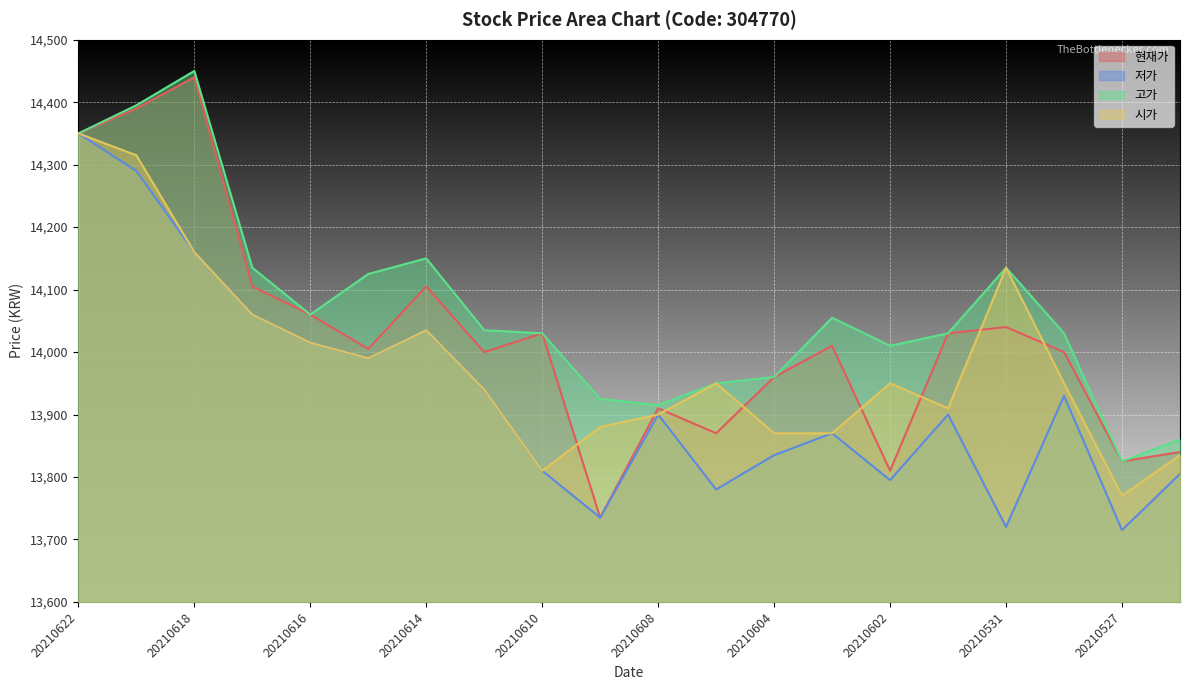

At which category does the chart reach its minimum across all series?

20210527